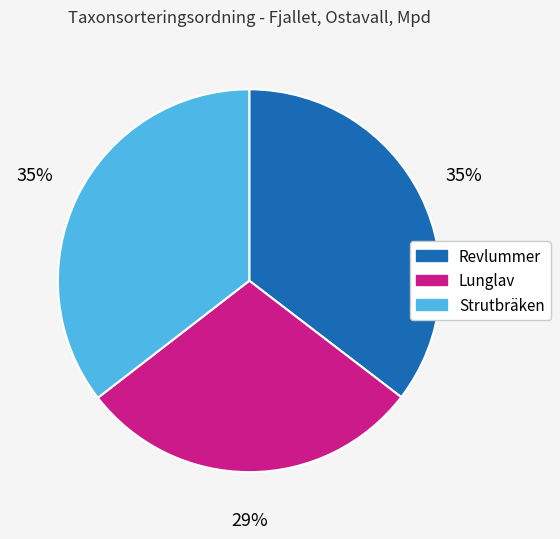

Does any single category account for the majority?

No